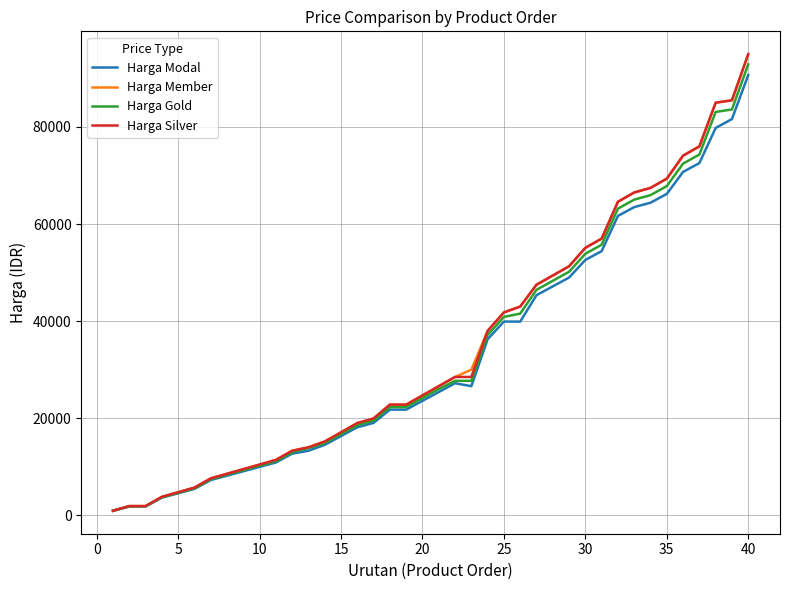

What is the maximum value shown in the chart?

95000